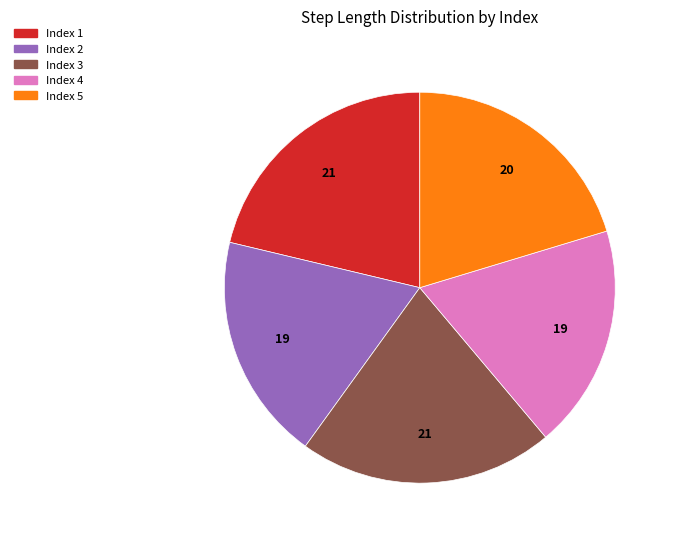

Is there any slice that represents more than half of the pie?

No